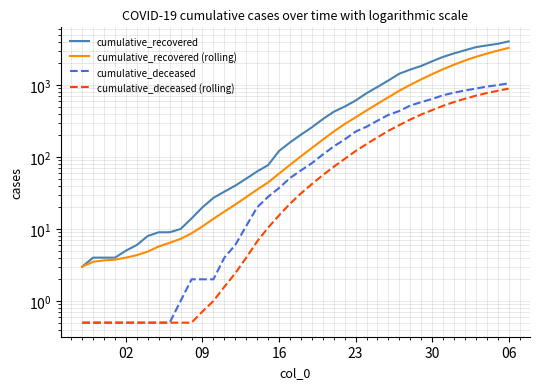

At which label does cumulative_deceased reach its minimum?

02